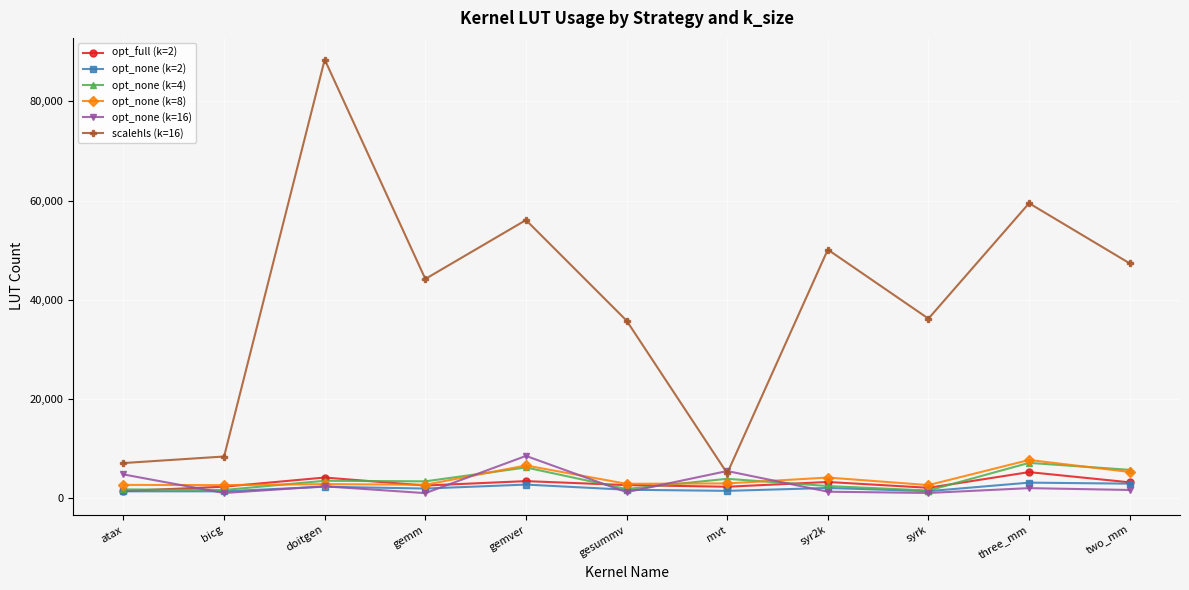

True or false: opt_none (k=2) has more than 1 points higher than both neighbors.

True